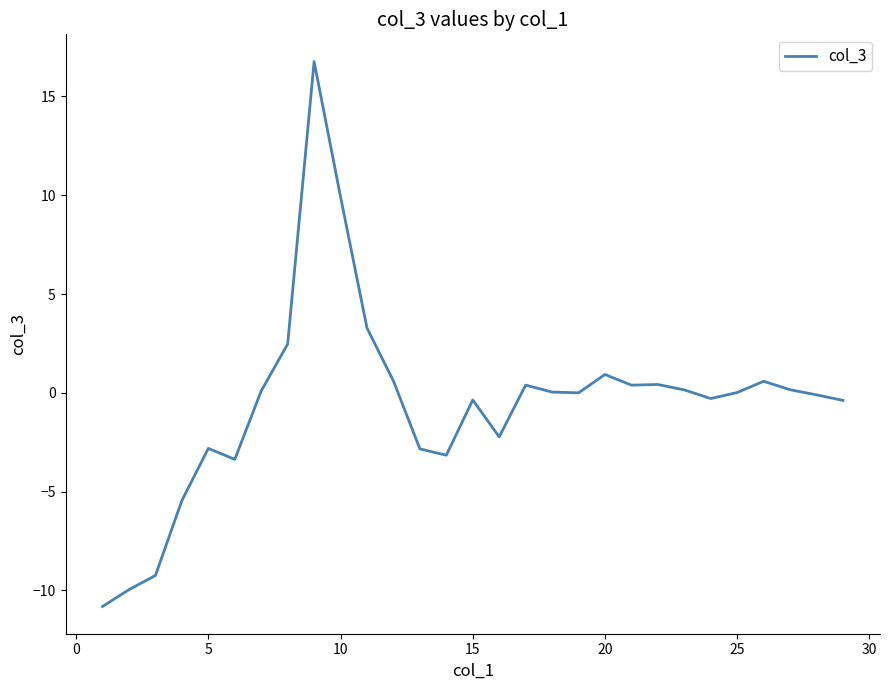

How many lines are shown in the chart?

1